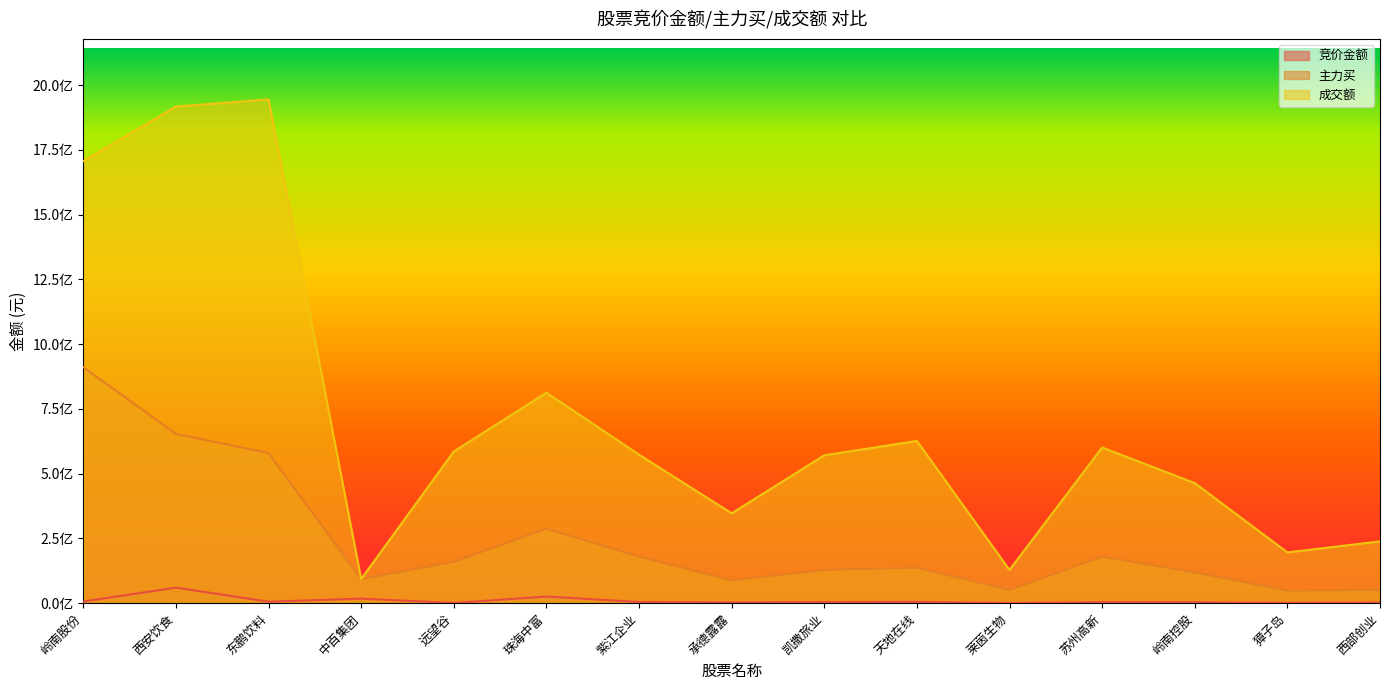

The 竞价金额 series shows 855304 at 远望谷. True or false?

True